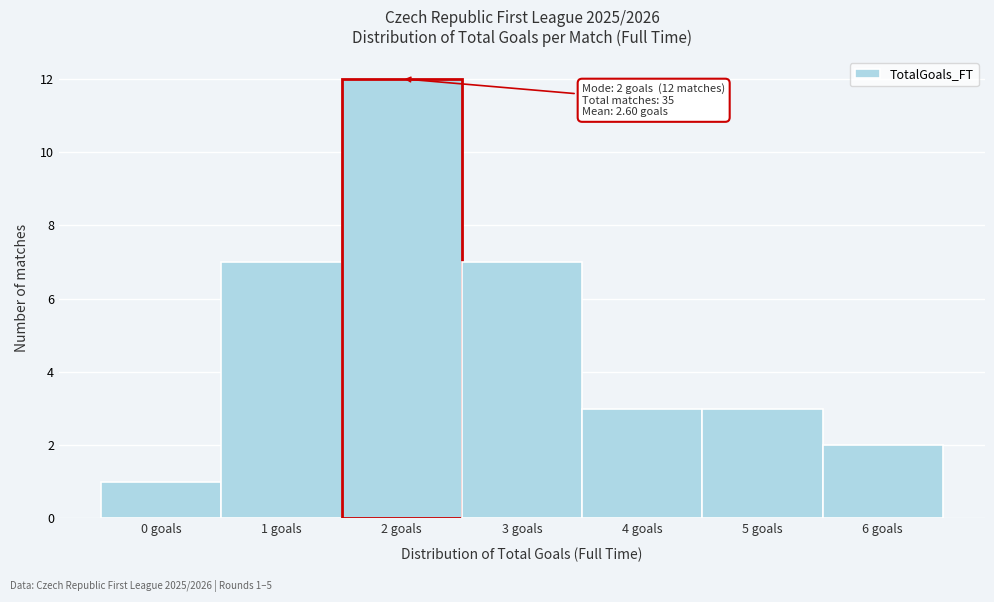

Which range on the x-axis has the tallest bar?

1.5 to 2.5